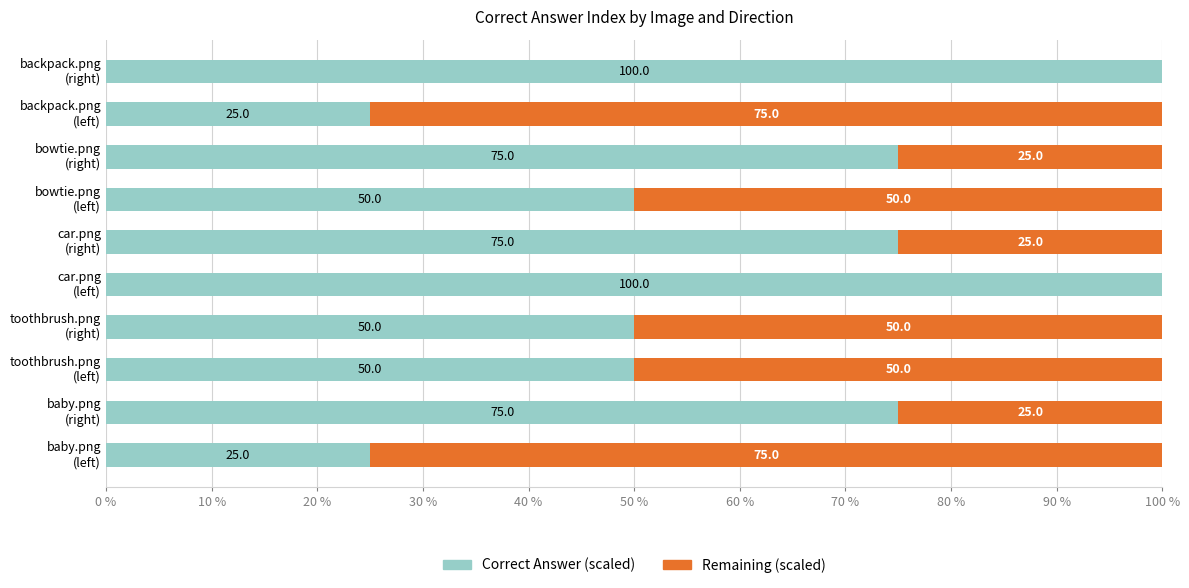

How many Correct Answer (scaled) values are between 50 and 75?

6